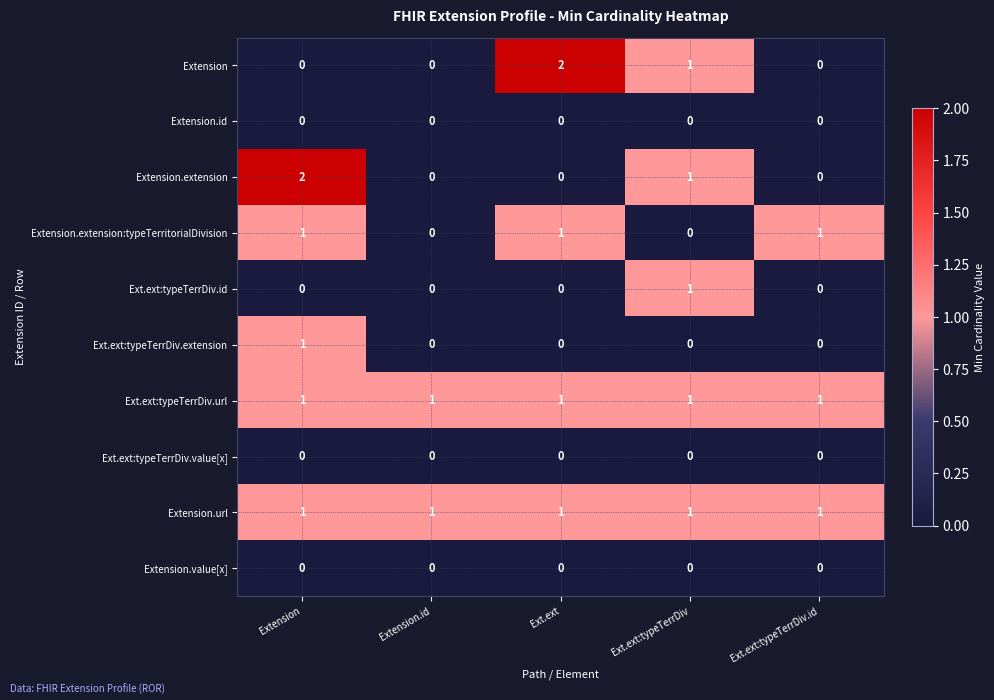

At which category is the sum across all series the highest?

Extension